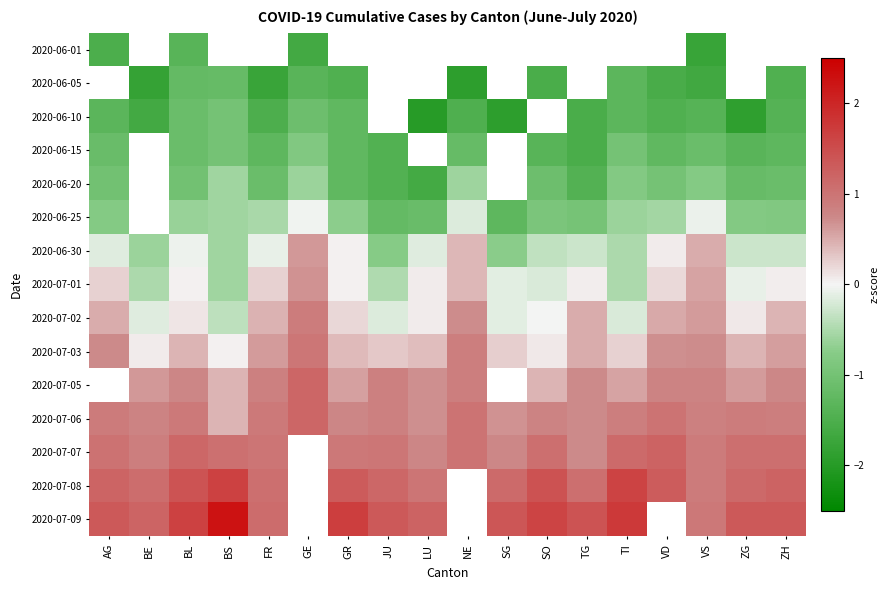

True or false: 2020-06-15 has a value of -1.6 at BL.

False